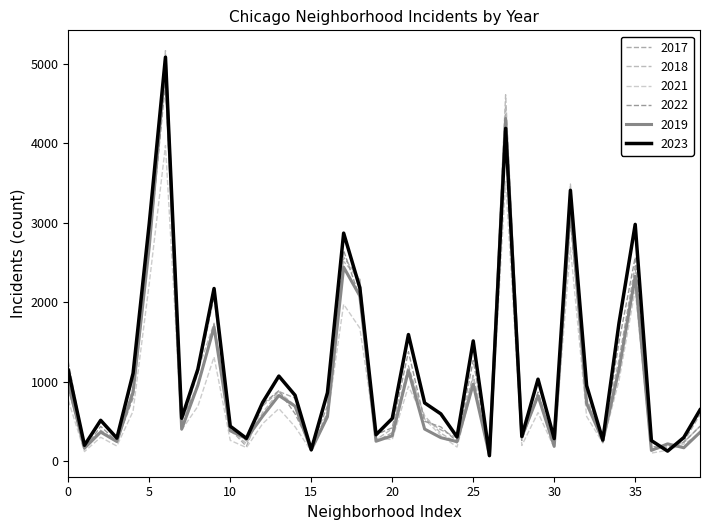

How many lines are shown in the chart?

6